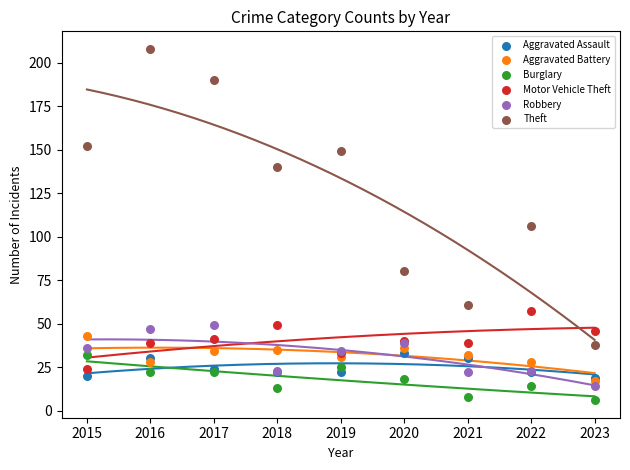

Which series contains the highest Y value?

Theft